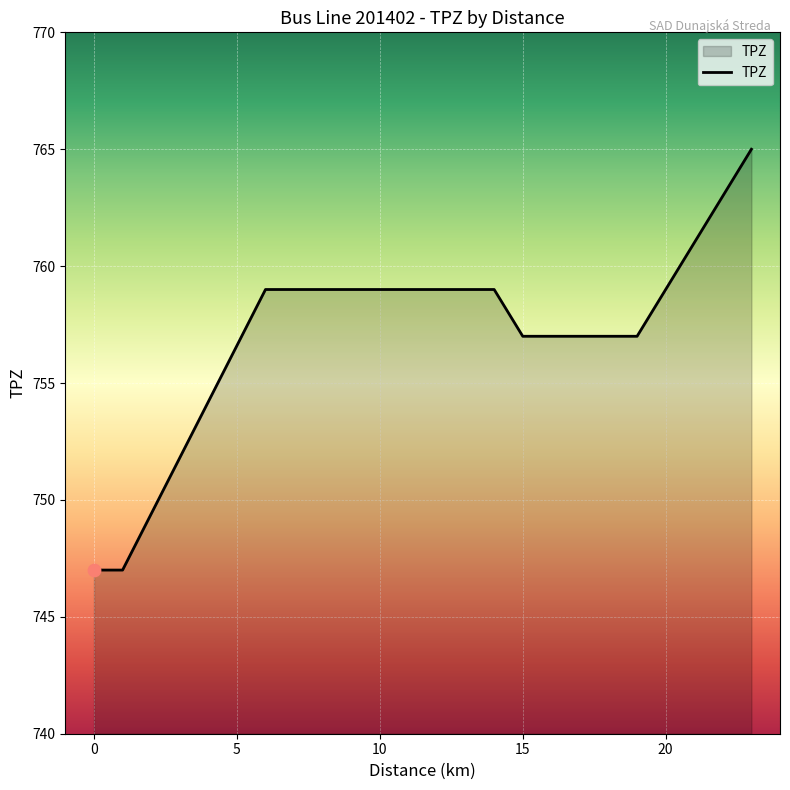

Between 6 and 19, which is larger?

6